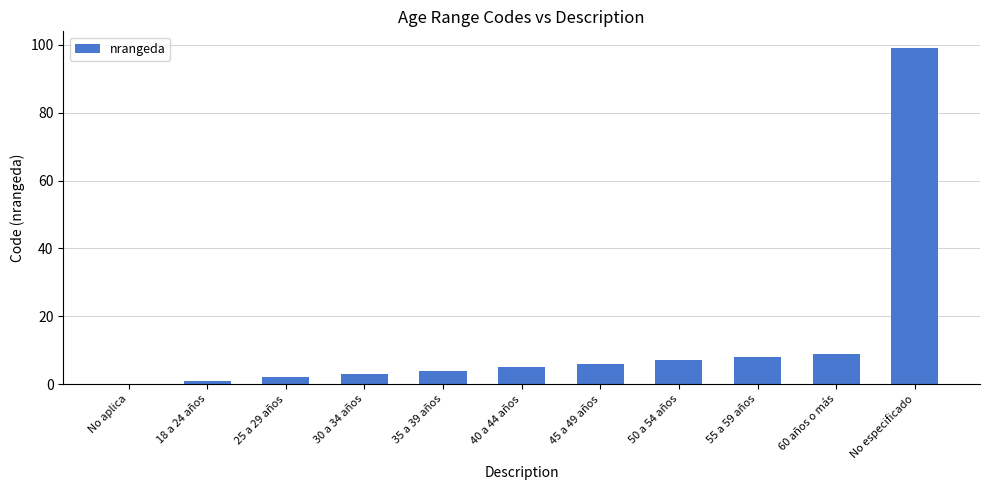

True or false: the data shows 5 at 40 a 44 años.

True